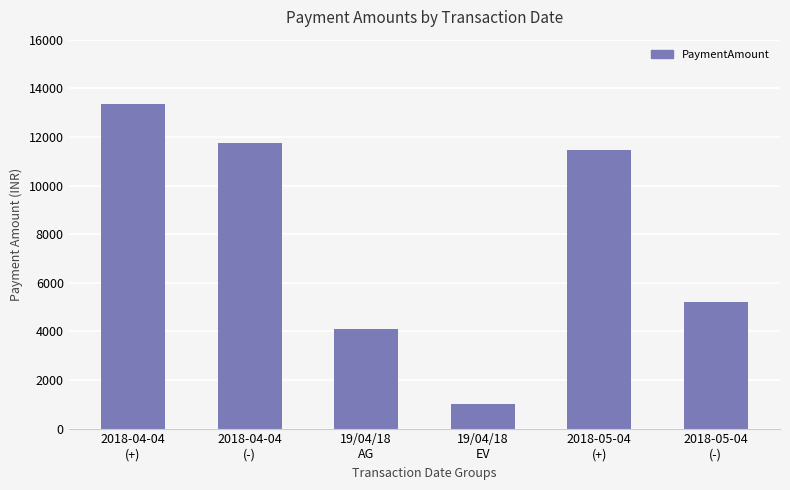

Rank the categories by value from highest to lowest.

2018-04-04
(+), 2018-04-04
(-), 2018-05-04
(+), 2018-05-04
(-), 19/04/18
AG, 19/04/18
EV